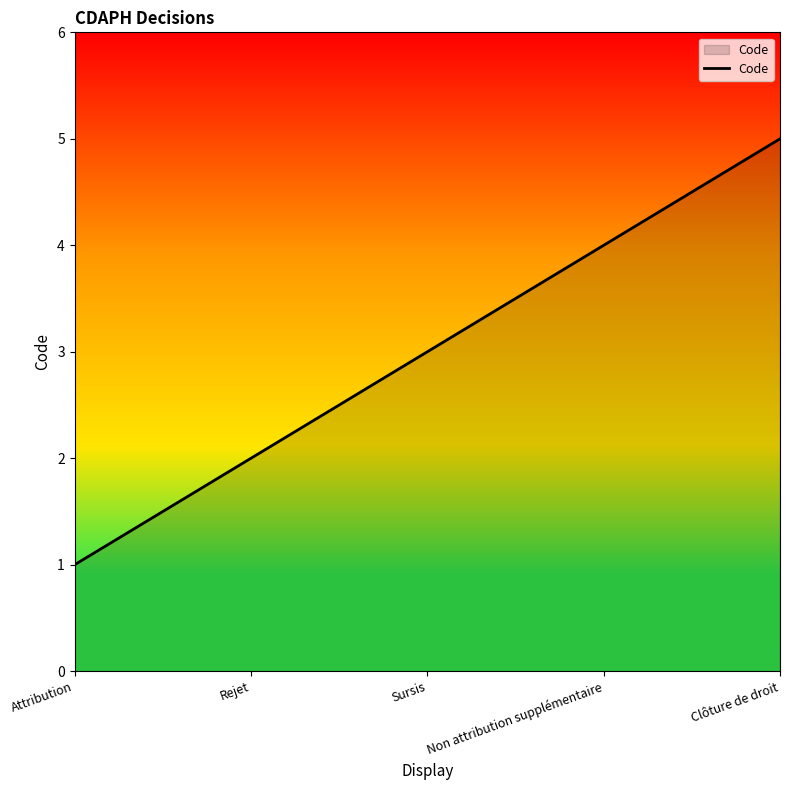

Where is the data nearest to the value 3?

Sursis